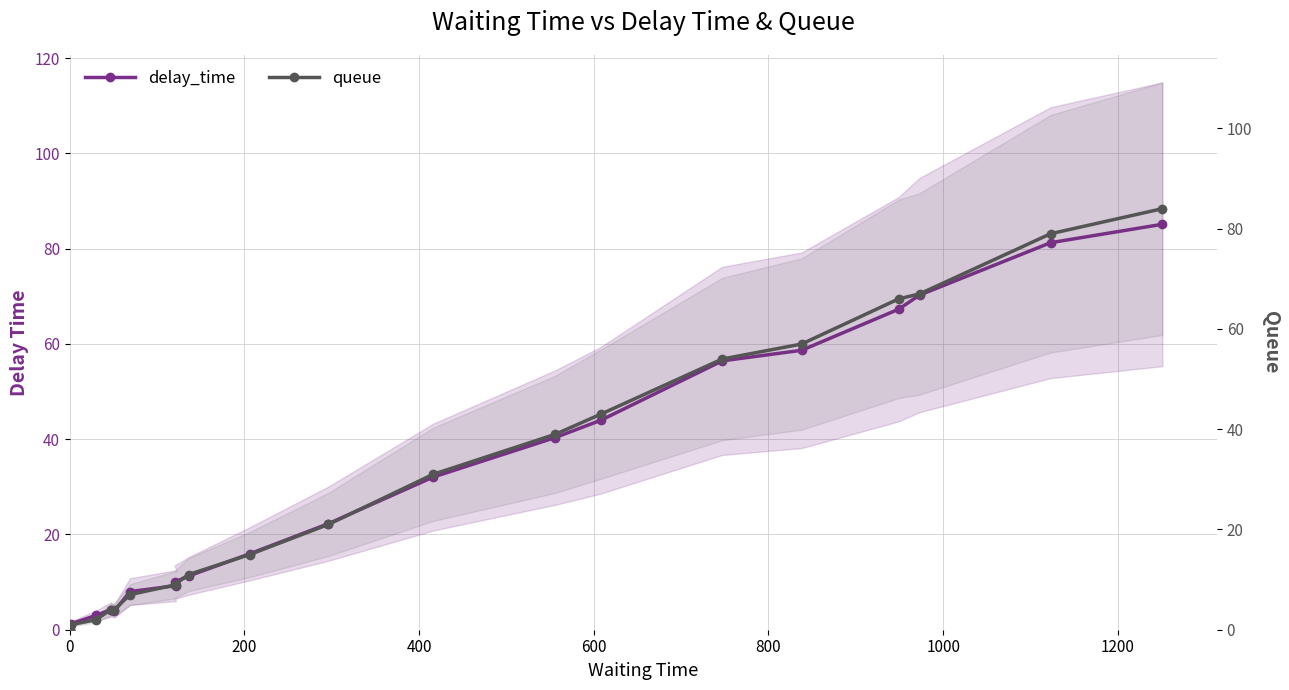

List the series in order of their overall mean, highest first.

delay_time, queue